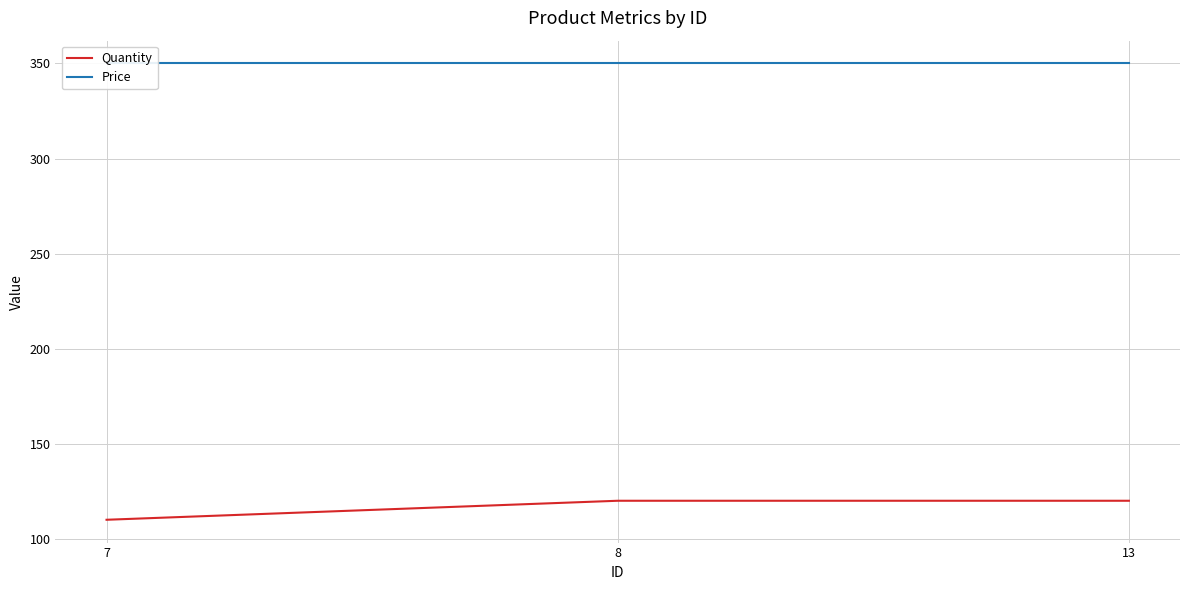

What is the sum of all Price values?

1050